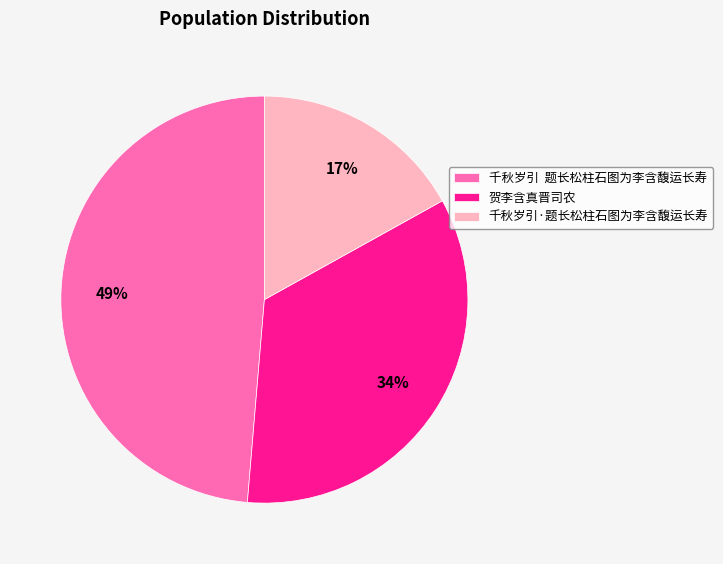

Does any single category account for the majority?

No